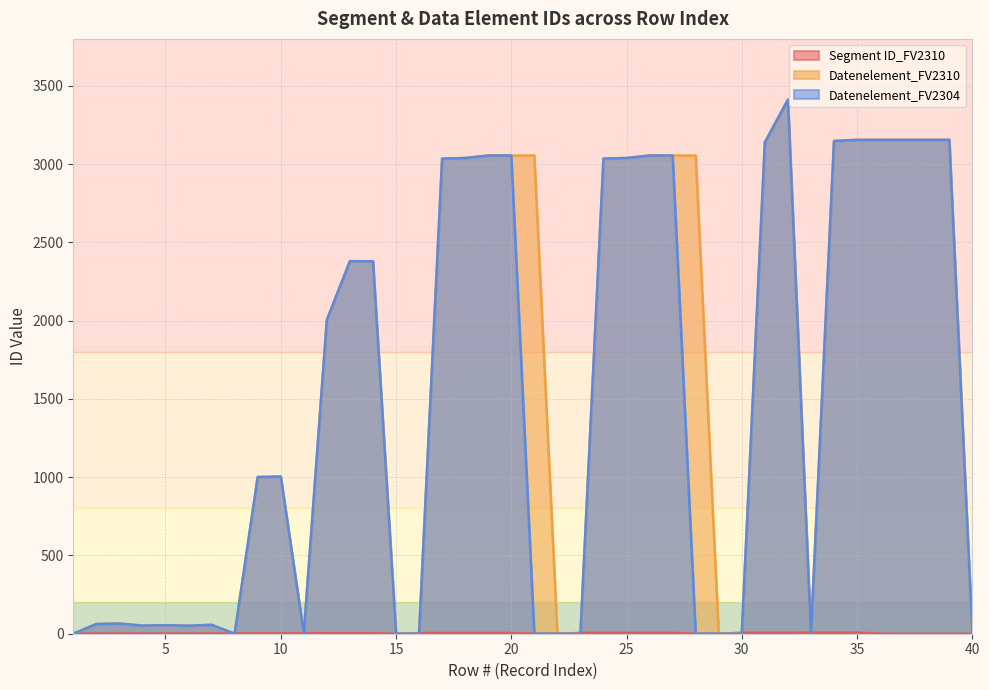

How many interior local valleys does the Datenelement_FV2310 series have?

5